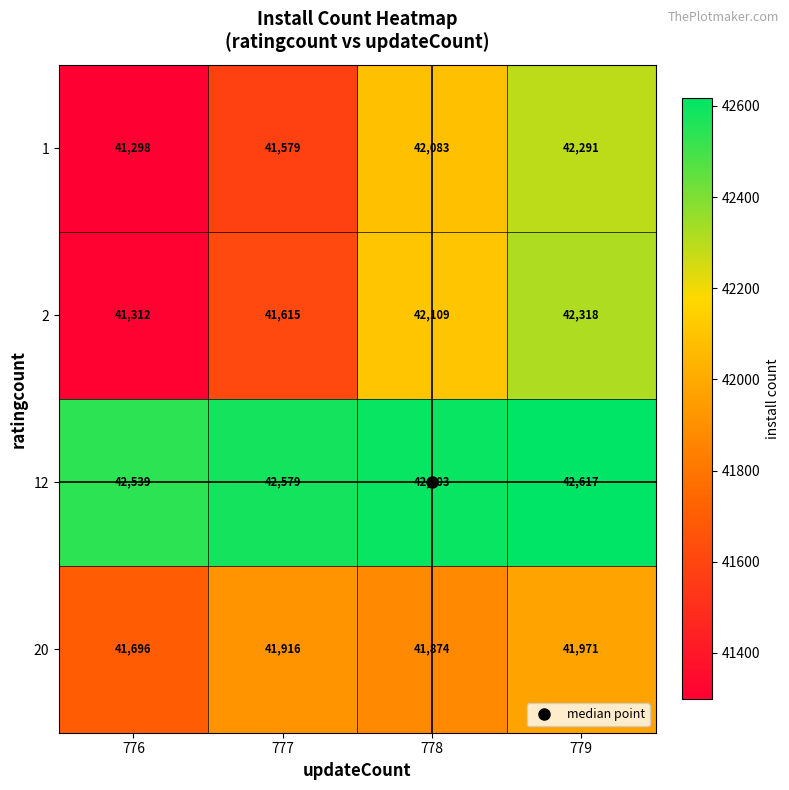

What is the sum of all 20 values?

167457